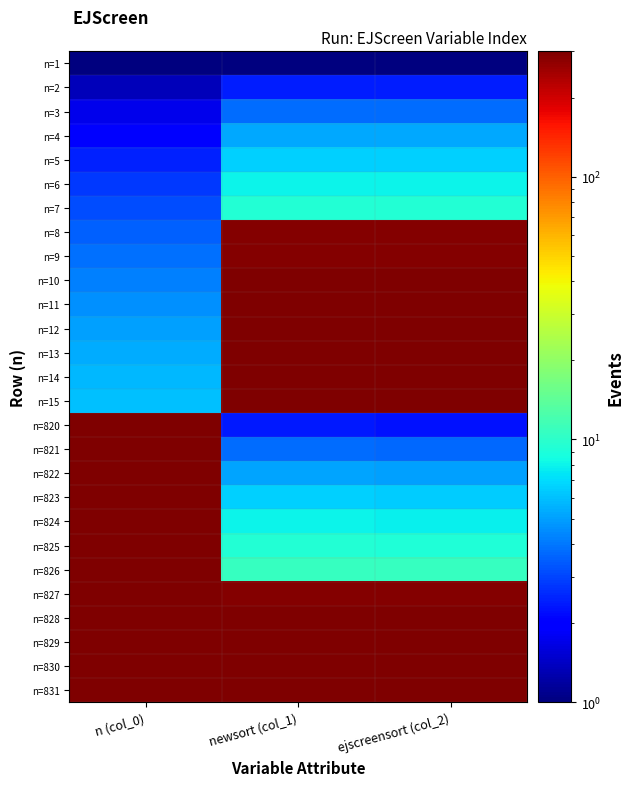

Reading right to left, list all the values displayed in this chart.

n=1: ejscreensort (col_2)=1.0	newsort (col_1)=1.0	n (col_0)=1.0
n=2: ejscreensort (col_2)=2.4	newsort (col_1)=2.4	n (col_0)=1.4
n=3: ejscreensort (col_2)=3.8	newsort (col_1)=3.8	n (col_0)=1.7
n=4: ejscreensort (col_2)=5.2	newsort (col_1)=5.2	n (col_0)=2.1
n=5: ejscreensort (col_2)=6.6	newsort (col_1)=6.6	n (col_0)=2.4
n=6: ejscreensort (col_2)=8.0	newsort (col_1)=8.0	n (col_0)=2.8
n=7: ejscreensort (col_2)=9.4	newsort (col_1)=9.4	n (col_0)=3.2
n=8: ejscreensort (col_2)=291.2	newsort (col_1)=291.2	n (col_0)=3.5
n=9: ejscreensort (col_2)=292.6	newsort (col_1)=292.6	n (col_0)=3.9
n=10: ejscreensort (col_2)=294.0	newsort (col_1)=294.0	n (col_0)=4.3
n=11: ejscreensort (col_2)=295.4	newsort (col_1)=295.4	n (col_0)=4.6
n=12: ejscreensort (col_2)=296.8	newsort (col_1)=296.8	n (col_0)=5.0
n=13: ejscreensort (col_2)=298.2	newsort (col_1)=298.2	n (col_0)=5.3
n=14: ejscreensort (col_2)=299.6	newsort (col_1)=299.6	n (col_0)=5.7
n=15: ejscreensort (col_2)=301.0	newsort (col_1)=301.0	n (col_0)=6.1
n=820: ejscreensort (col_2)=2.3	newsort (col_1)=2.3	n (col_0)=297.0
n=821: ejscreensort (col_2)=3.7	newsort (col_1)=3.7	n (col_0)=297.4
n=822: ejscreensort (col_2)=5.1	newsort (col_1)=5.1	n (col_0)=297.7
n=823: ejscreensort (col_2)=6.5	newsort (col_1)=6.6	n (col_0)=298.1
n=824: ejscreensort (col_2)=7.9	newsort (col_1)=8.0	n (col_0)=298.5
n=825: ejscreensort (col_2)=9.3	newsort (col_1)=9.4	n (col_0)=298.8
n=826: ejscreensort (col_2)=10.7	newsort (col_1)=10.8	n (col_0)=299.2
n=827: ejscreensort (col_2)=292.4	newsort (col_1)=292.5	n (col_0)=299.6
n=828: ejscreensort (col_2)=293.9	newsort (col_1)=293.9	n (col_0)=299.9
n=829: ejscreensort (col_2)=295.3	newsort (col_1)=295.3	n (col_0)=300.3
n=830: ejscreensort (col_2)=296.7	newsort (col_1)=296.7	n (col_0)=300.6
n=831: ejscreensort (col_2)=298.1	newsort (col_1)=298.1	n (col_0)=301.0